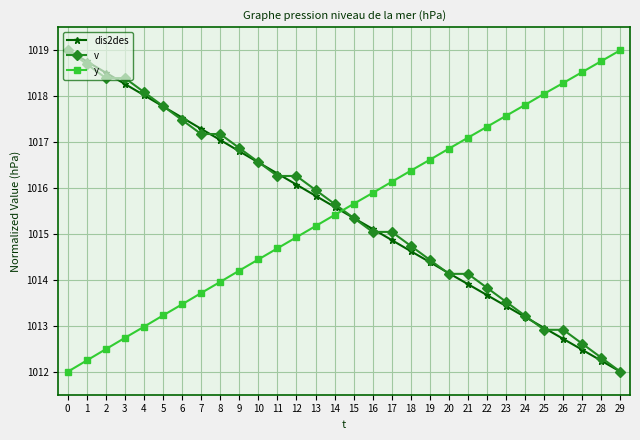

How many data points in dis2des are above 1015?

17